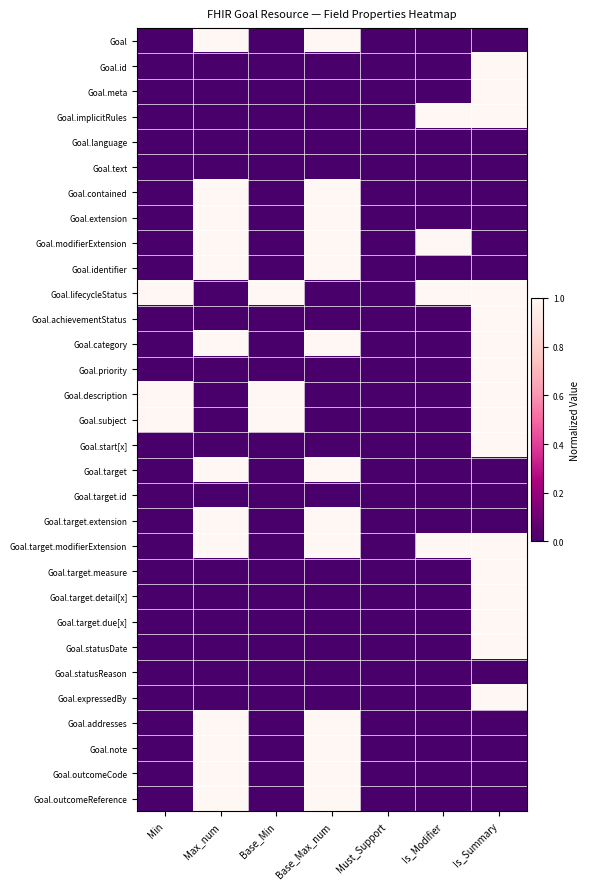

At which category is the sum across all series the highest?

Is_Summary